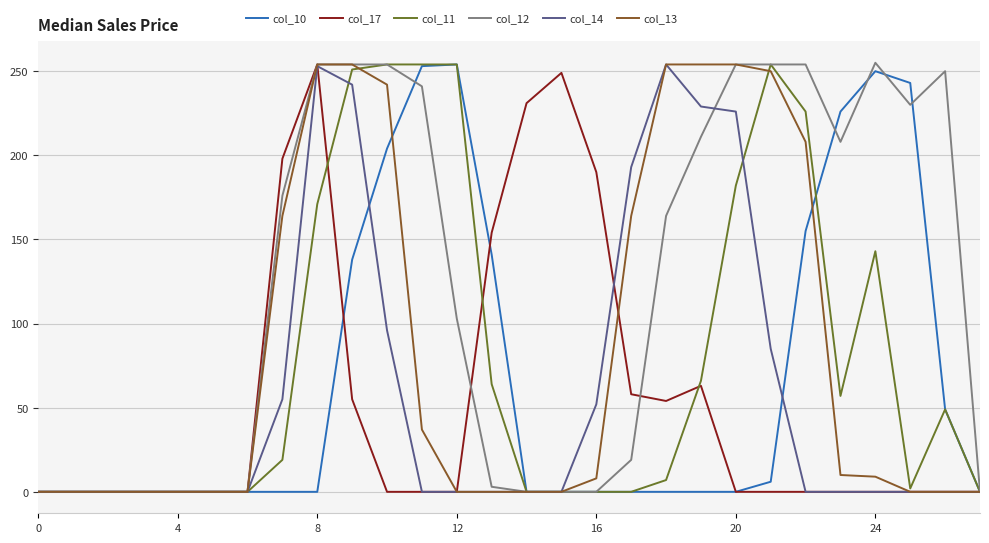

How many lines are shown in the chart?

6